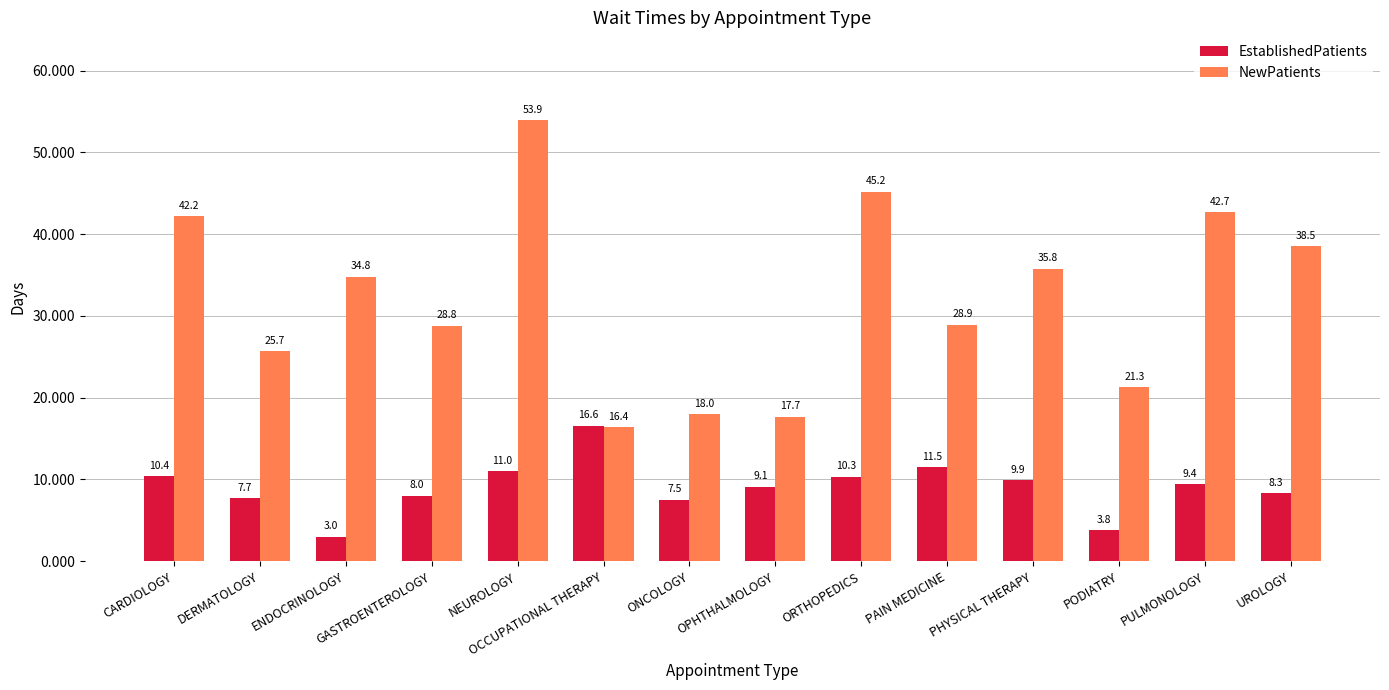

How many categories are shown in the chart?

14